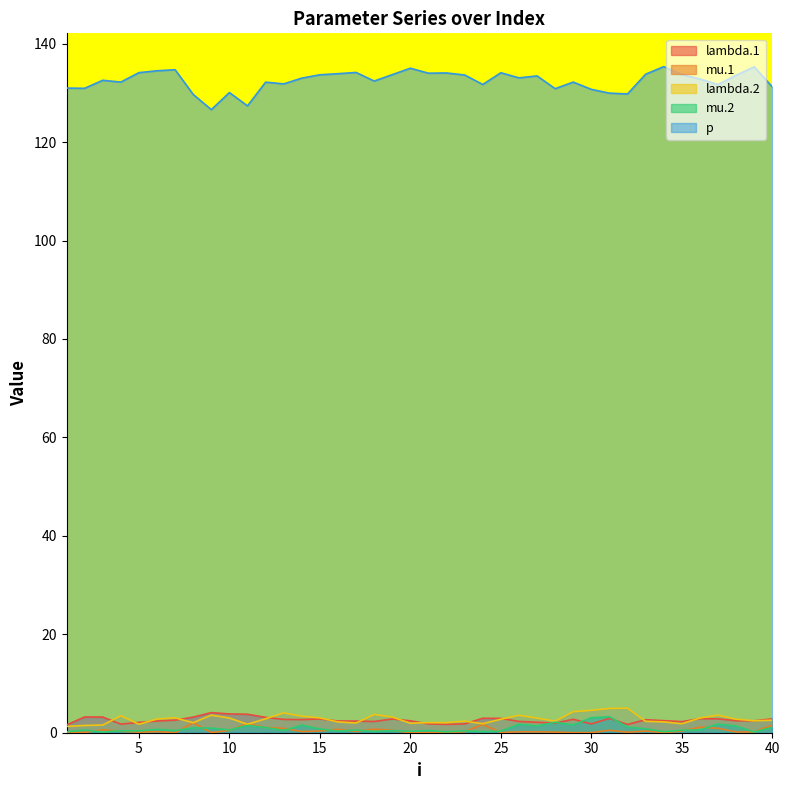

Reading left to right, transcribe all the data shown in this chart.

lambda.1: 1=1.6	2=3.2	3=3.2	4=1.7	5=2.1	6=2.4	7=2.5	8=3.2	9=4.1	10=3.8	11=3.8	12=3.1	13=2.7	14=2.7	15=2.8	16=2.4	17=2.4	18=2.3	19=2.8	20=2.4	21=1.8	22=1.7	23=1.8	24=2.9	25=2.9	26=2.3	27=2.1	28=1.9	29=2.7	30=1.8	31=2.9	32=1.7	33=2.6	34=2.4	35=2.3	36=2.8	37=2.8	38=2.4	39=2.4	40=2.8
mu.1: 1=0.1	2=0.1	3=0.6	4=0.3	5=0.1	6=0.2	7=0.0	8=2.0	9=0.0	10=0.5	11=1.8	12=1.1	13=0.9	14=0.2	15=0.3	16=0.7	17=0.3	18=0.7	19=0.5	20=0.0	21=0.0	22=0.0	23=0.2	24=1.7	25=0.0	26=0.2	27=0.2	28=0.1	29=0.0	30=0.0	31=0.5	32=0.1	33=0.3	34=0.0	35=0.3	36=1.1	37=0.9	38=0.2	39=0.2	40=1.5
lambda.2: 1=1.3	2=1.5	3=1.6	4=3.4	5=1.7	6=2.8	7=3.0	8=2.0	9=3.6	10=3.0	11=1.7	12=2.8	13=4.0	14=3.4	15=3.0	16=2.2	17=2.0	18=3.7	19=3.2	20=1.9	21=2.1	22=2.1	23=2.3	24=1.8	25=2.7	26=3.5	27=3.0	28=2.4	29=4.3	30=4.5	31=4.9	32=5.0	33=2.3	34=2.2	35=1.8	36=3.0	37=3.6	38=2.7	39=2.4	40=2.6
mu.2: 1=0.2	2=0.5	3=0.1	4=0.4	5=0.4	6=0.7	7=0.5	8=1.0	9=0.9	10=0.6	11=1.5	12=1.1	13=0.5	14=1.5	15=0.8	16=0.3	17=0.5	18=0.2	19=0.4	20=0.3	21=0.4	22=0.2	23=0.4	24=0.2	25=0.3	26=1.7	27=1.4	28=2.1	29=1.6	30=3.0	31=3.2	32=1.2	33=0.8	34=0.2	35=0.5	36=0.6	37=1.8	38=1.4	39=0.2	40=1.1
p: 1=131.0	2=130.9	3=132.6	4=132.2	5=134.1	6=134.5	7=134.7	8=129.7	9=126.6	10=130.1	11=127.4	12=132.2	13=131.8	14=133.0	15=133.7	16=133.9	17=134.2	18=132.4	19=133.7	20=135.0	21=134.0	22=134.1	23=133.6	24=131.7	25=134.1	26=133.1	27=133.5	28=130.9	29=132.2	30=130.7	31=130.0	32=129.8	33=133.8	34=135.3	35=133.7	36=132.8	37=131.7	38=133.6	39=135.3	40=131.2